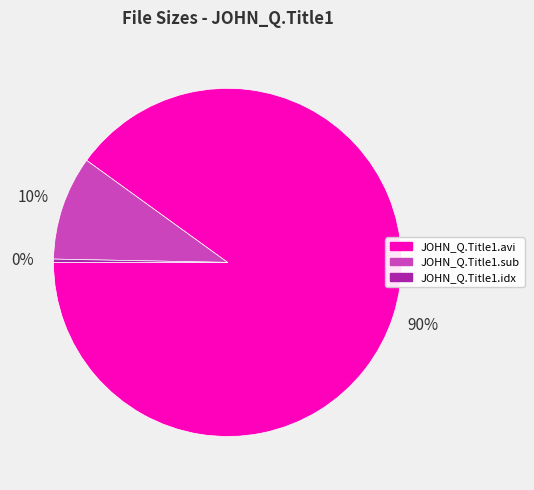

What percentage is the JOHN_Q.Title1.avi slice, to the nearest percent?

90%